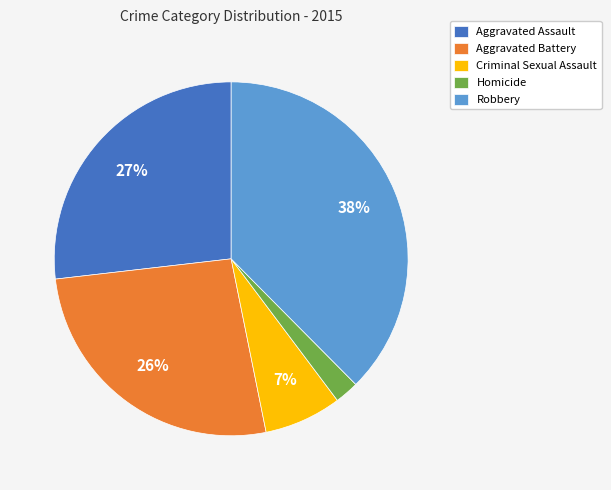

How many slices are in this pie chart?

5